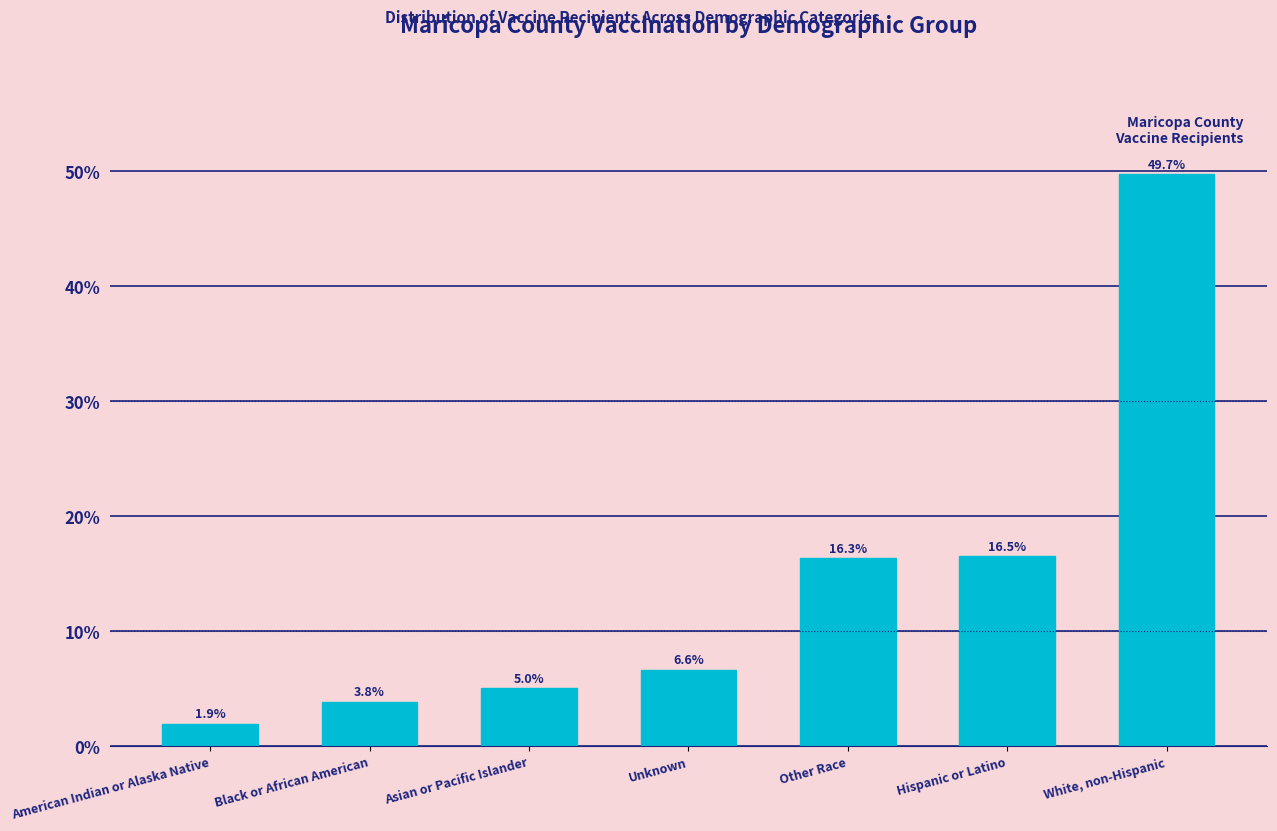

Reading right to left, transcribe all the data shown in this chart.

White, non-Hispanic=49.7	Hispanic or Latino=16.5	Other Race=16.3	Unknown=6.6	Asian or Pacific Islander=5.0	Black or African American=3.8	American Indian or Alaska Native=1.9